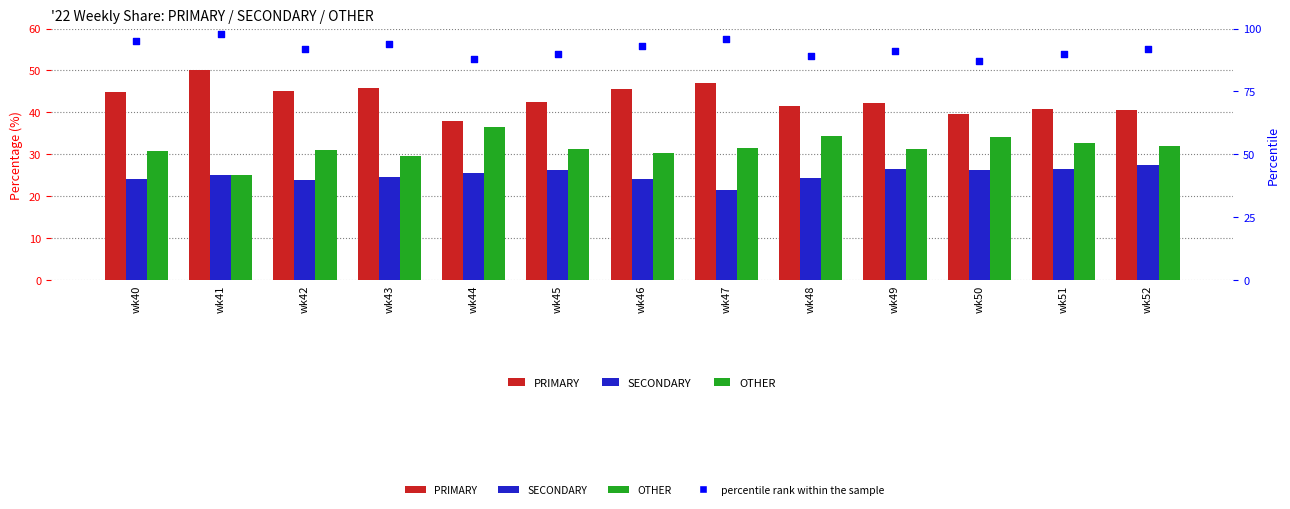

Which series contains the lowest Y value?

SECONDARY